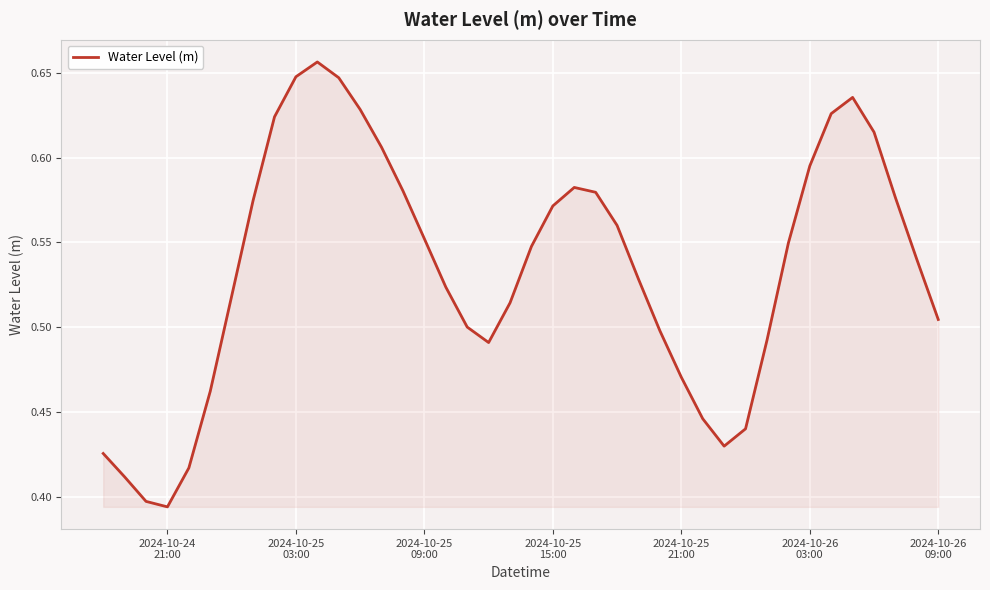

What is the difference between the maximum and minimum values?

0.3